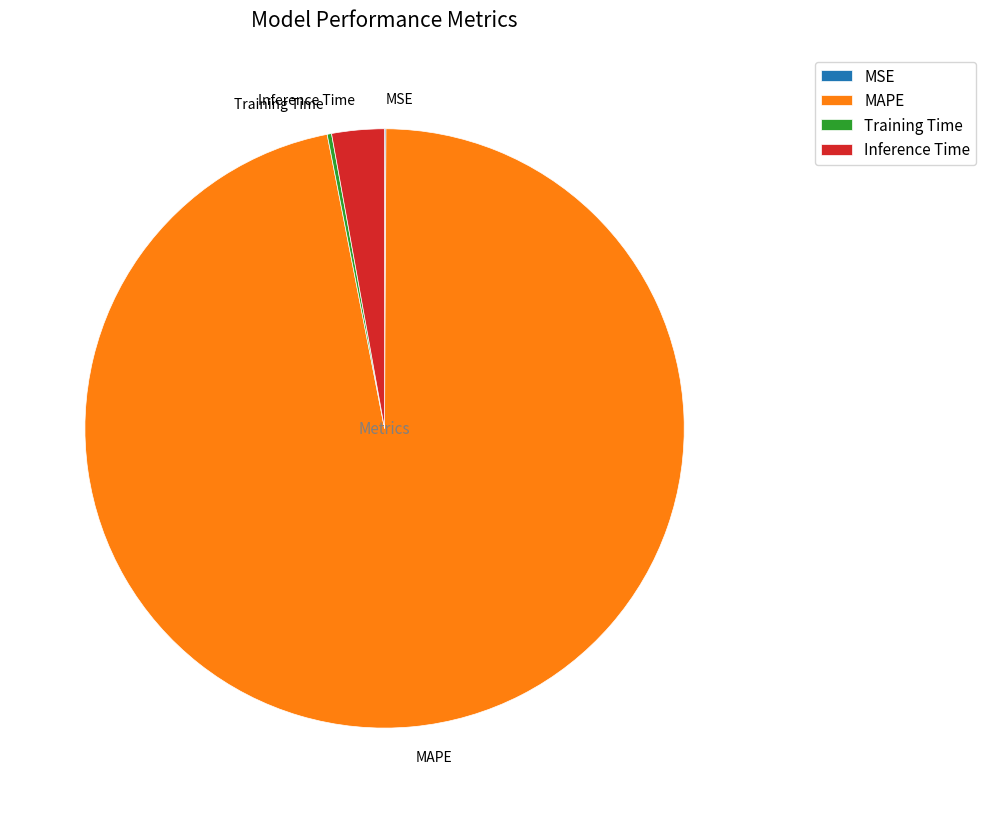

Which slice is the largest?

MAPE